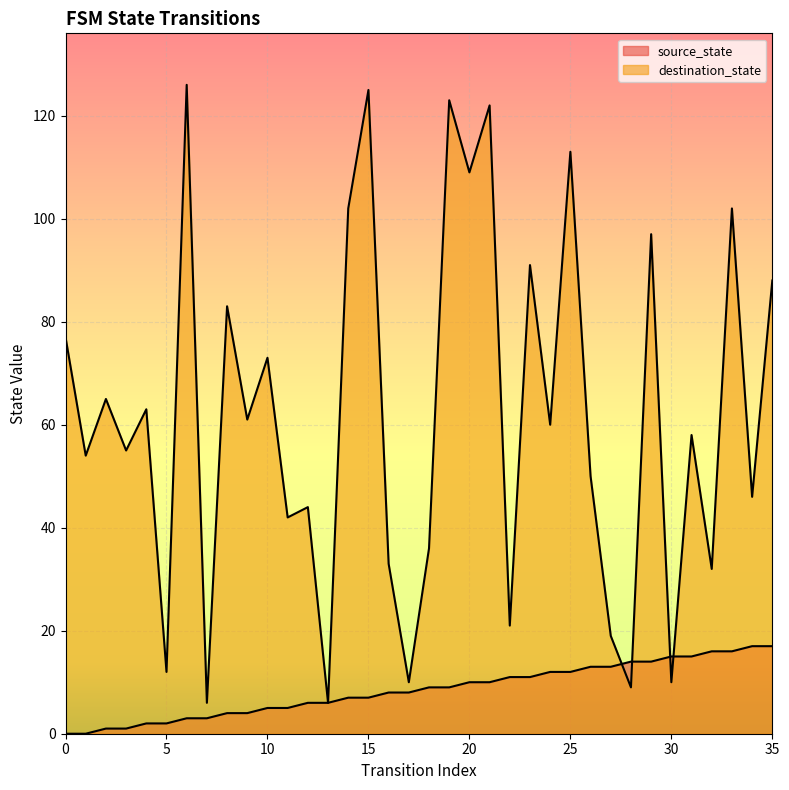

Is the value of source_state at 4 greater than the value of destination_state at 16?

No